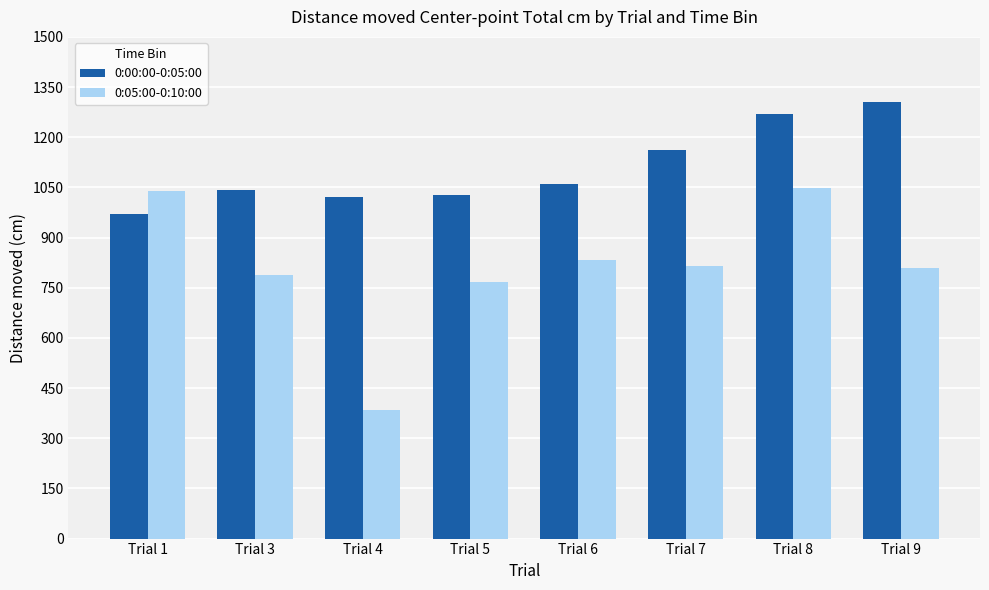

What are all the series names shown in the legend?

0:00:00-0:05:00, 0:05:00-0:10:00